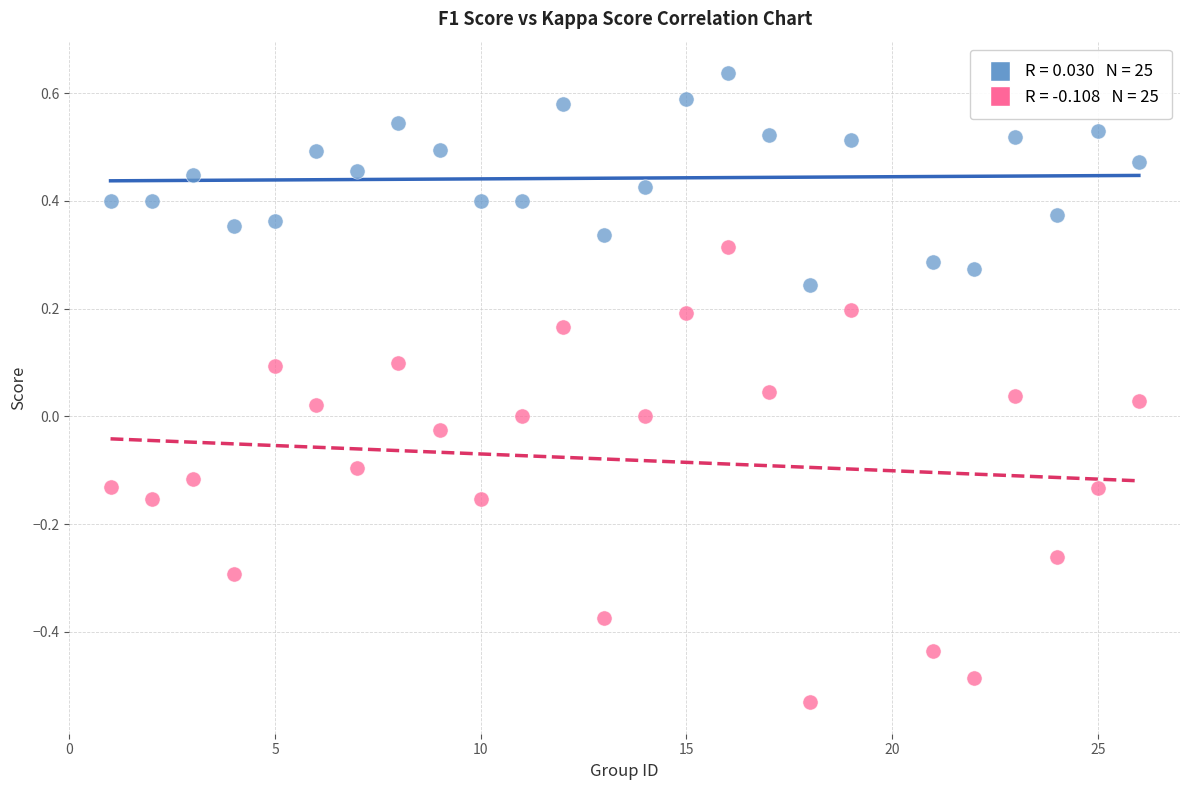

Across all data points, what is the range of X values (max minus min)?

25.0